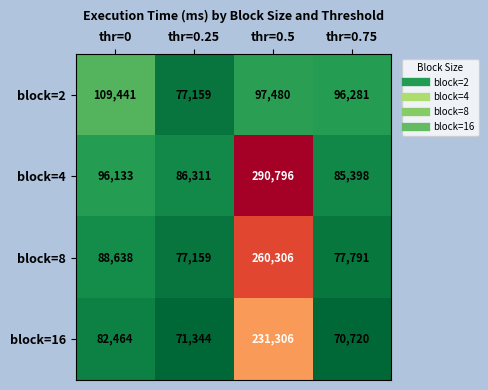

Reading left to right, list all the values displayed in this chart.

block=2: 109441	77159	97480	96281
block=4: 96133	86311	290796	85398
block=8: 88638	77159	260306	77791
block=16: 82464	71344	231306	70720